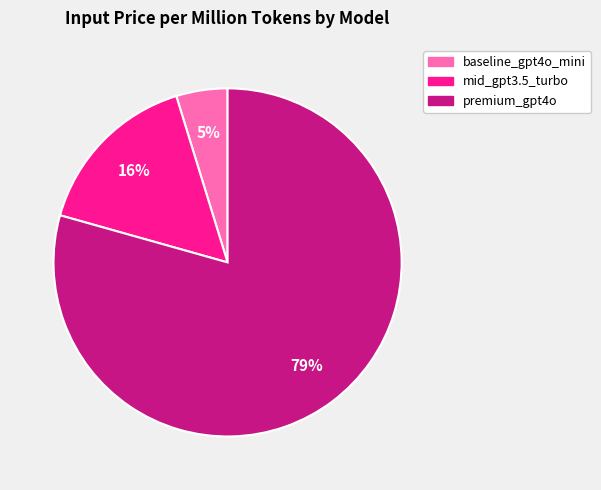

Rank the categories by value from highest to lowest.

premium_gpt4o, mid_gpt3.5_turbo, baseline_gpt4o_mini